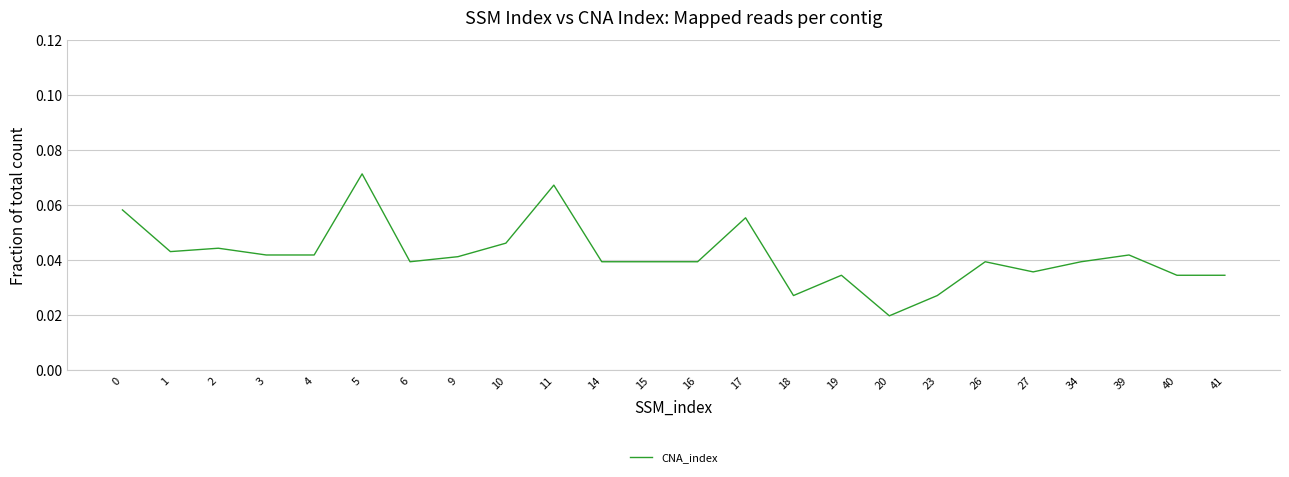

Count the number of categories in the chart.

24